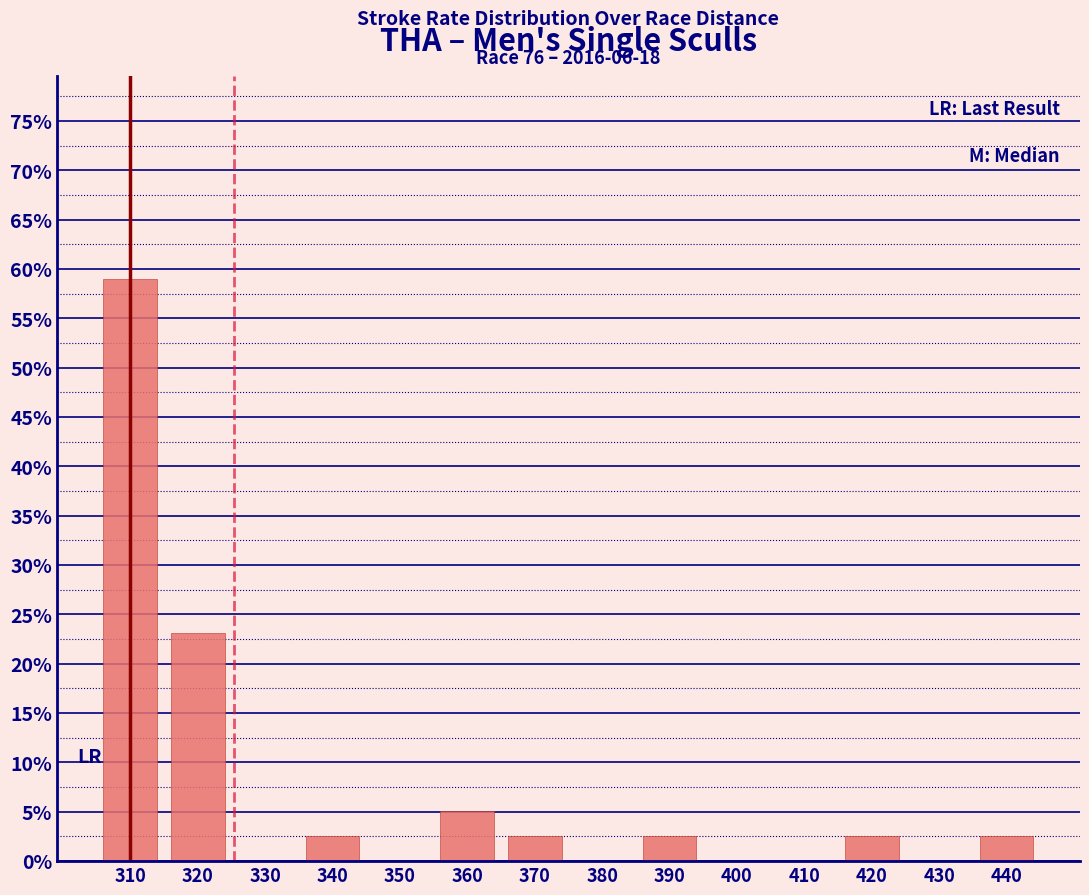

Over which range of the x-axis is the bar tallest?

305 to 315